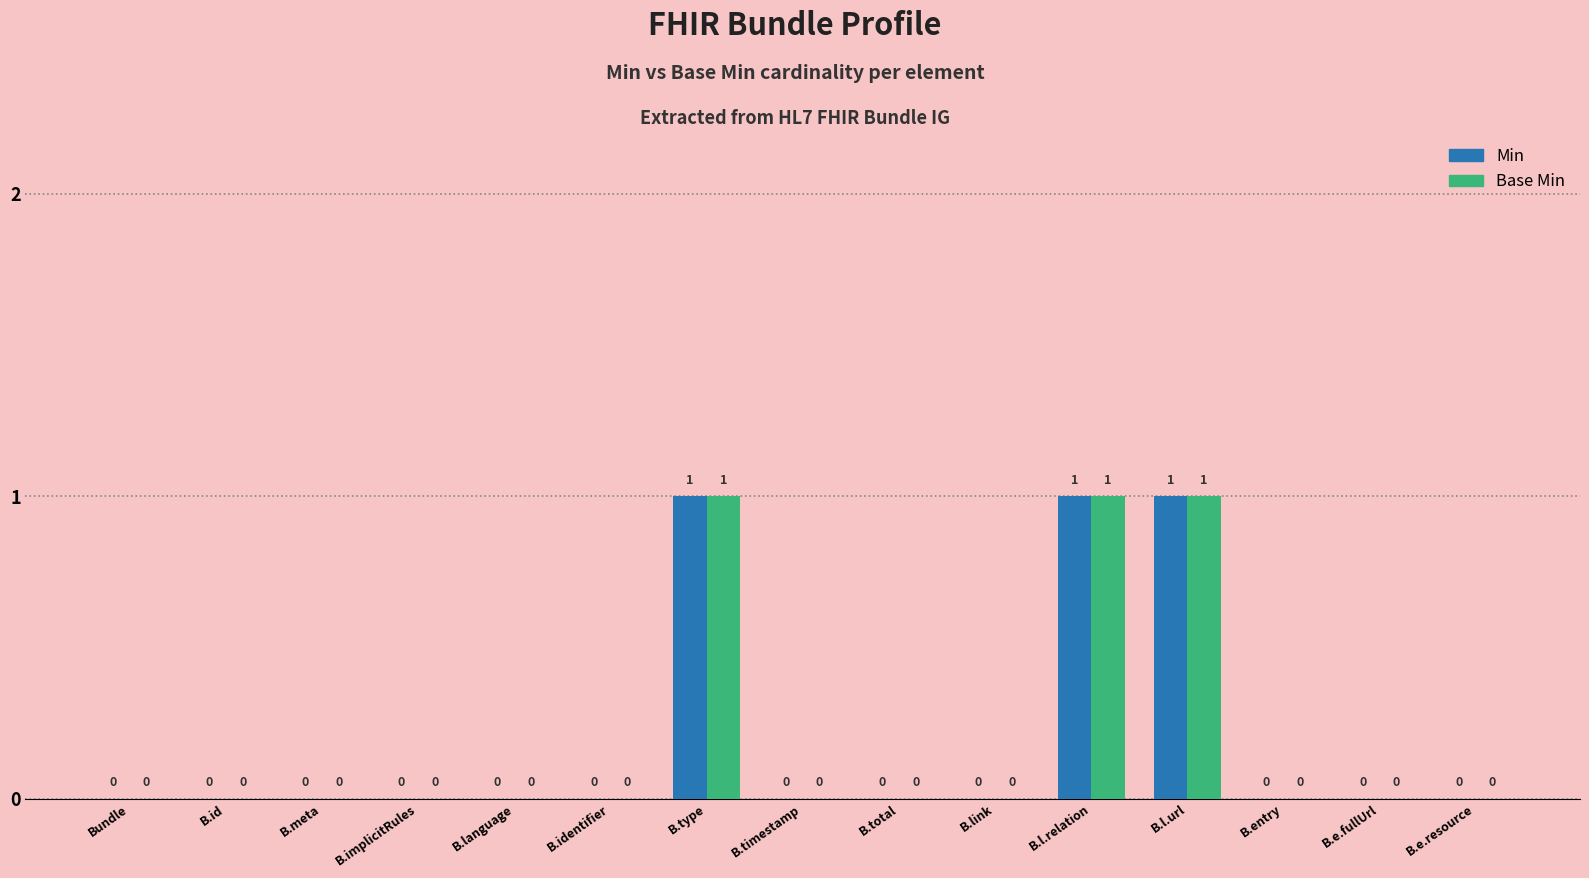

The value of Min at B.entry is 0. True or false?

True